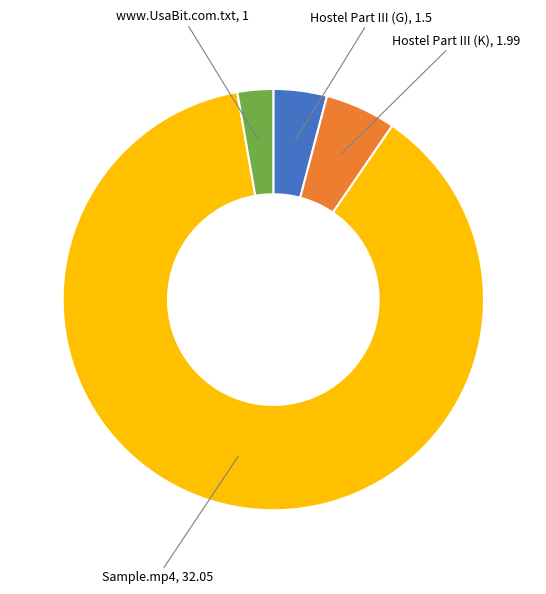

Is there a majority slice in this chart?

Yes